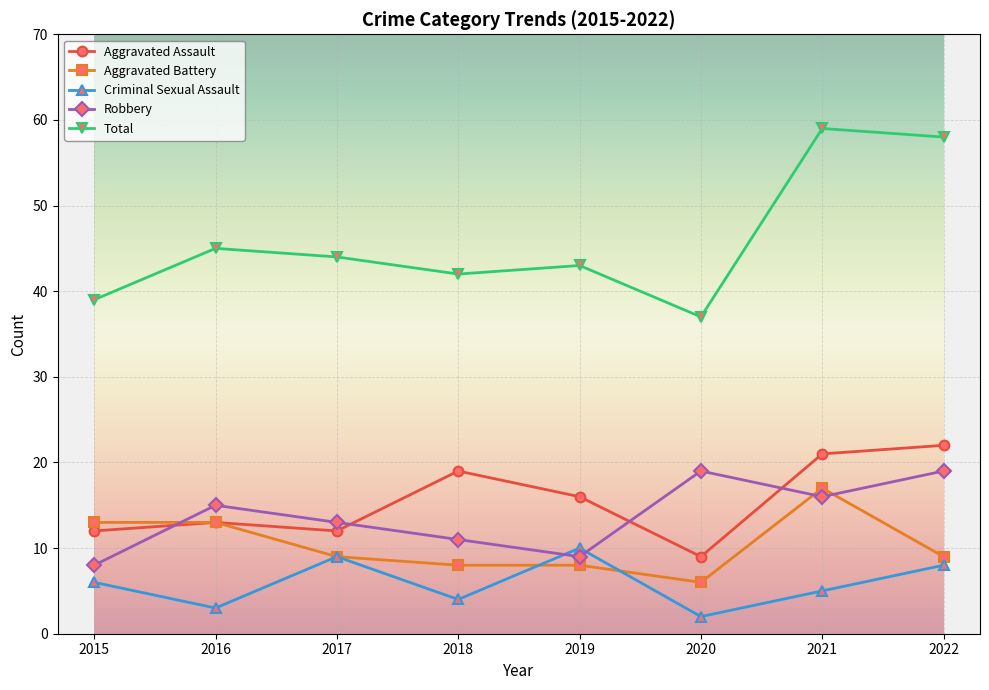

Is it true that Aggravated Battery equals 25 at 2021?

False